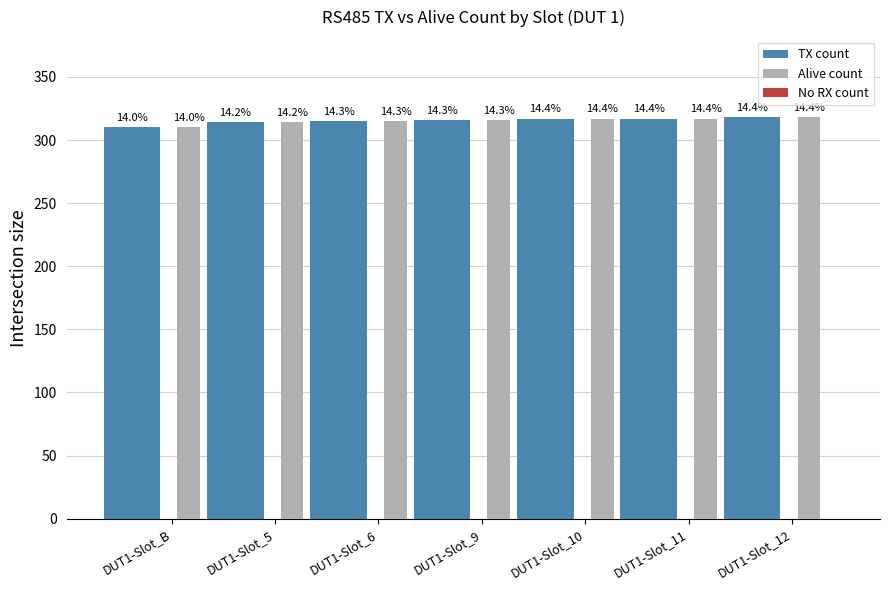

Reading left to right, what are all the values shown in this chart?

TX count: 310	314	315	316	317	317	318
Alive count: 310	314	315	316	317	317	318
No RX count: 0	0	0	0	0	0	0